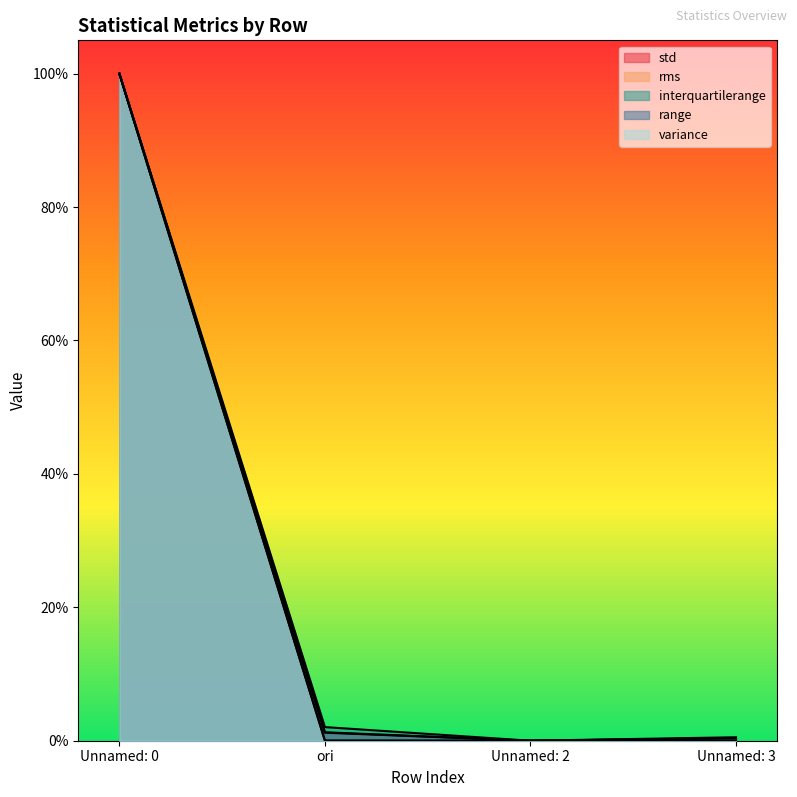

Which series has the largest range (max minus min)?

std